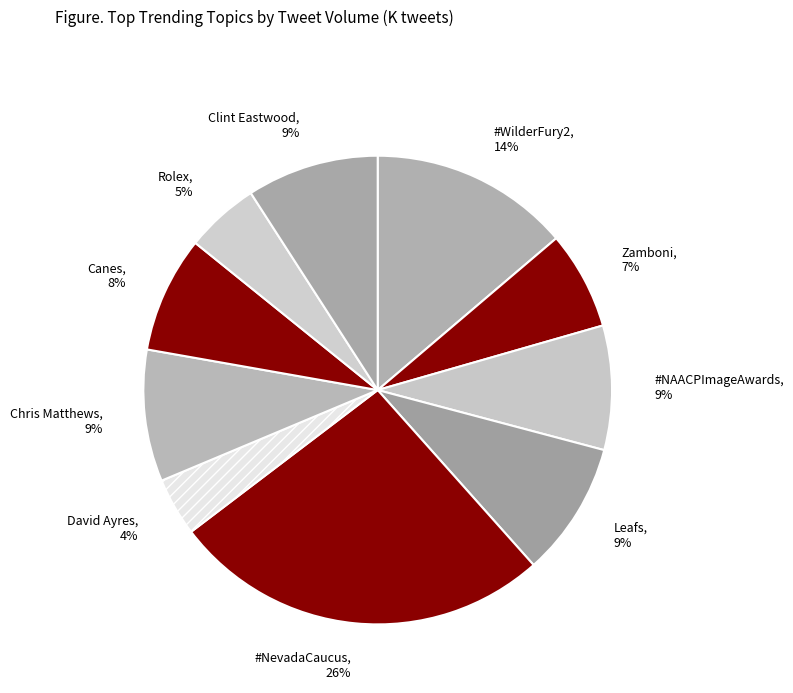

To the nearest percent, what is the combined percentage of Chris Matthews and Canes?

17%